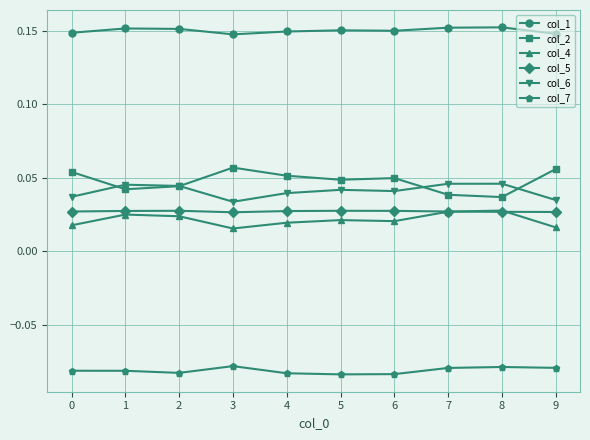

Which series has the largest range (max minus min)?

col_2